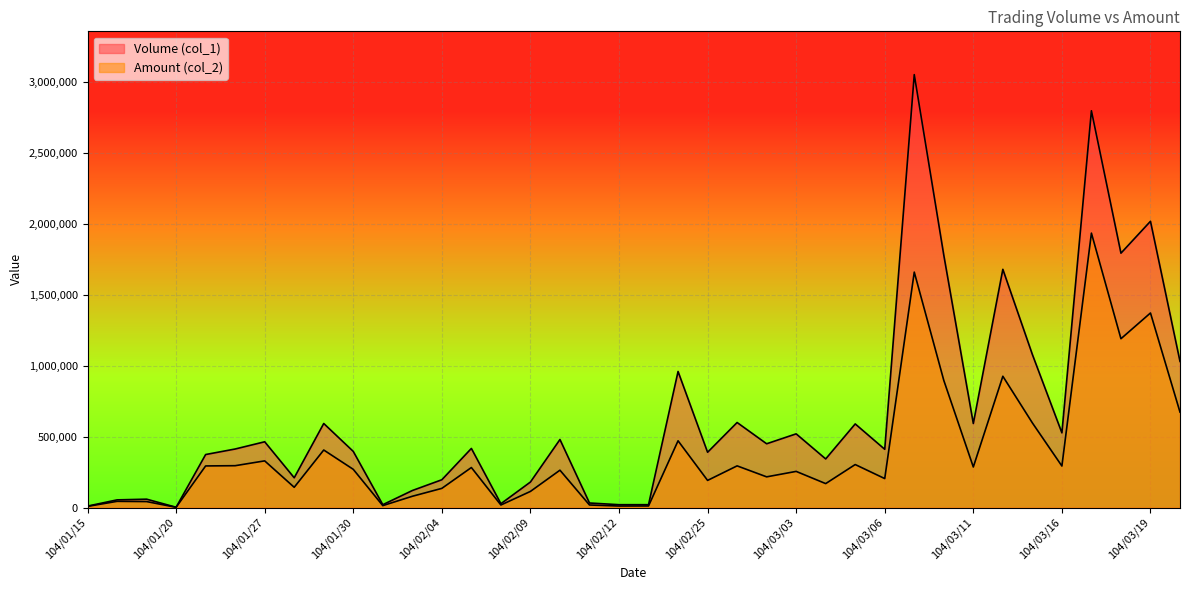

Reading left to right, extract all data points from this chart.

Volume (col_1): 10000	54000	59000	2000	374000	413000	464000	210000	593000	396000	20000	120000	196000	417000	27000	180000	480000	32000	20000	20000	960000	390000	600000	450000	520000	343000	590000	411000	3055000	1781000	593000	1681000	1080000	527000	2800000	1795000	2020000	1031000
Amount (col_2): 8100	43620	41970	1500	293550	295200	329230	142800	405860	269580	13400	79400	135200	282260	17820	113700	263500	17920	10600	11000	470900	191400	294000	216500	255000	168820	303300	204300	1661300	897280	286040	926390	597250	292800	1936440	1191230	1372930	673410